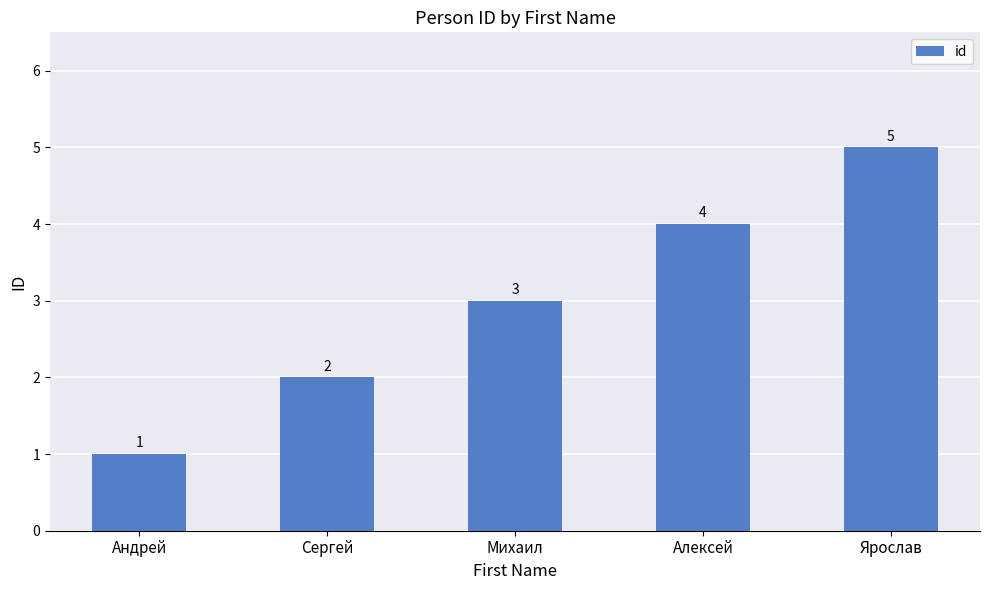

Which has a higher value, Алексей or Сергей?

Алексей